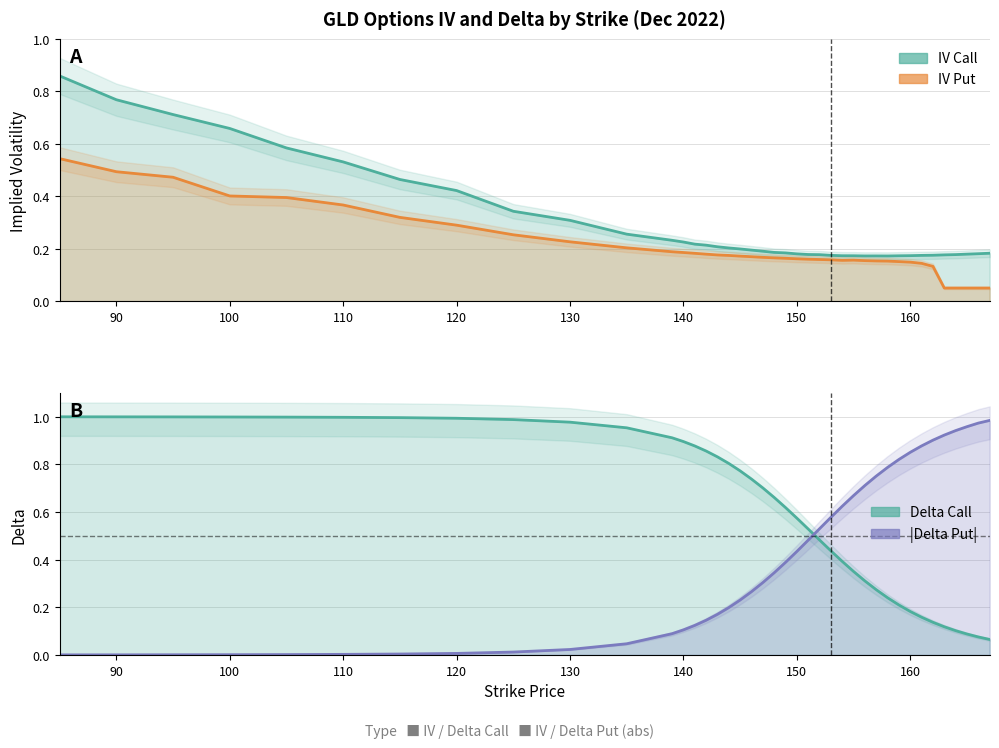

List the series in order of their peak value, lowest first.

IV Put, IV Call, |Delta Put|, Delta Call